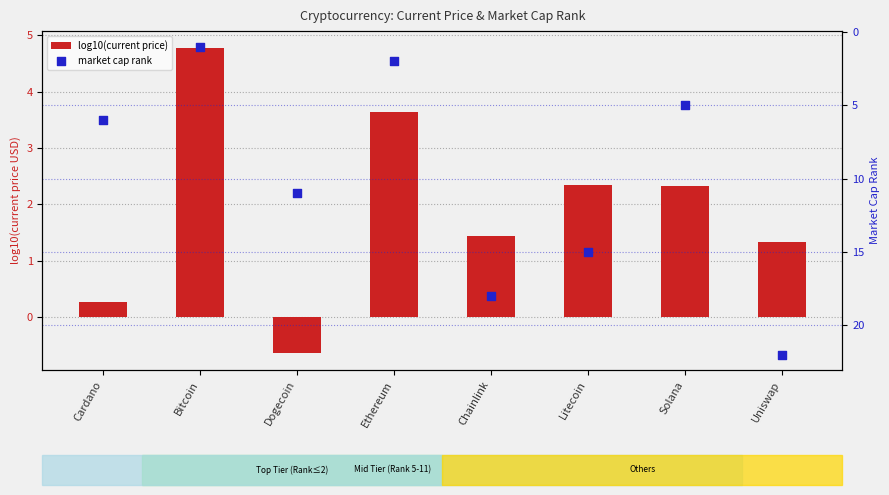

Which series has the largest total across all categories?

market cap rank